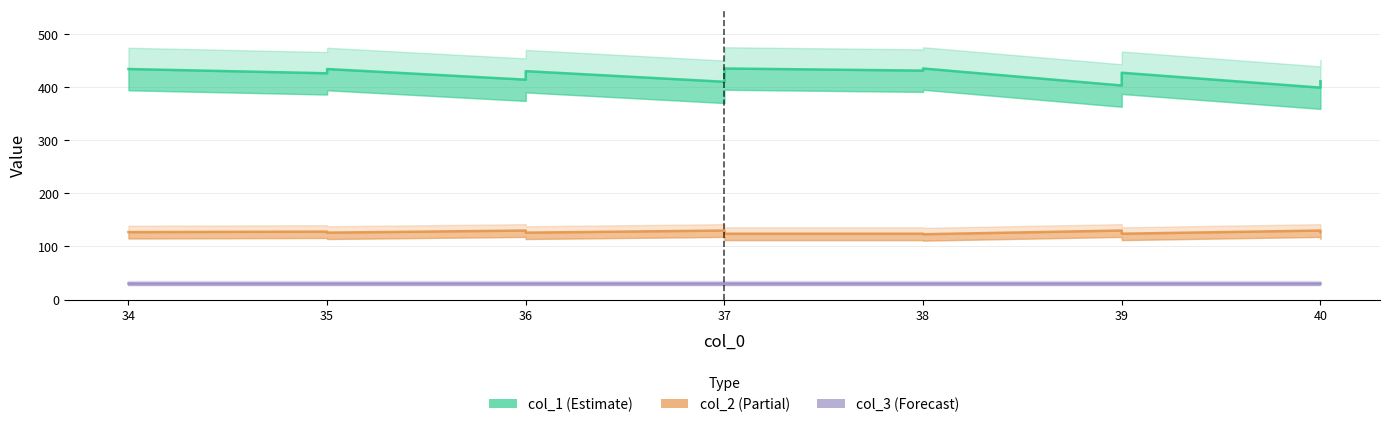

Reading left to right, extract all data points from this chart.

col_1 (Estimate): 434	426	430	434	414	422	426	430	410	418	422	435	431	435	403	419	427	399	407	411
col_2 (Partial): 127	128	127	126	130	128	127	126	130	128	127	124	124	123	130	126	124	130	128	127
col_3 (Forecast): 31	31	31	31	31	31	31	31	31	31	31	31	31	31	31	31	31	31	31	31